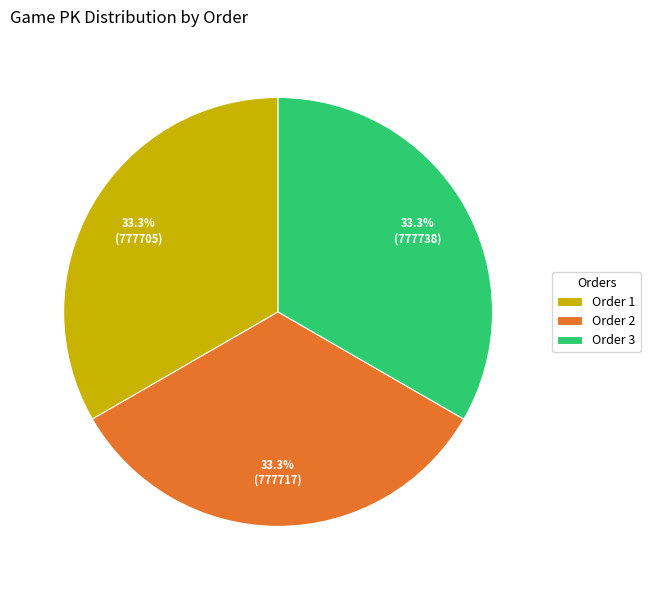

What percentage is NOT represented by Order 3?

66.7%